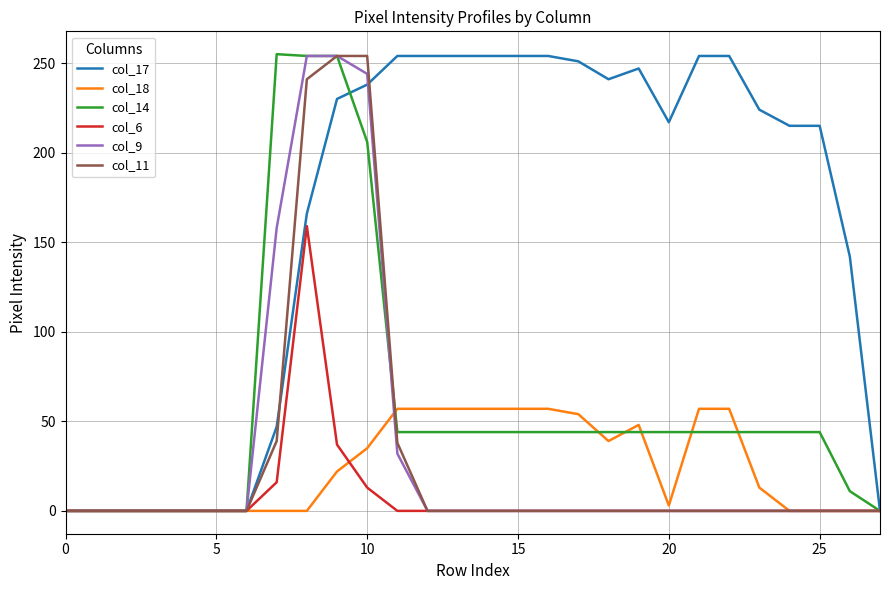

Which series has the largest total across all categories?

col_17